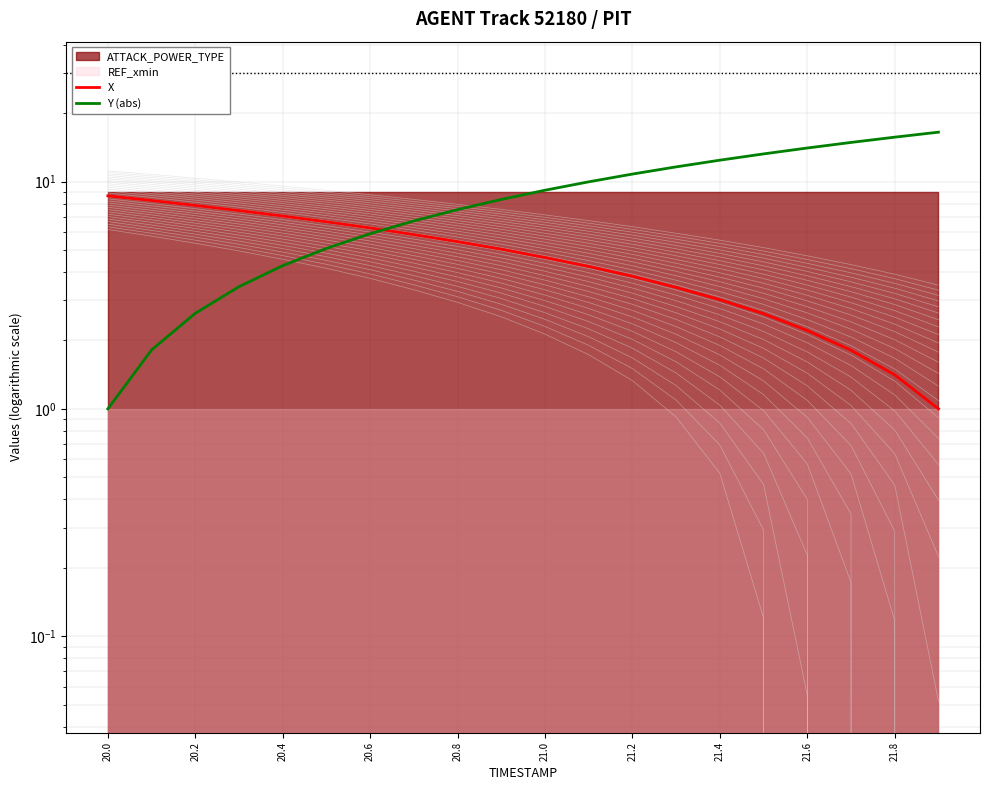

True or false: Y (abs) and X intersect in this chart.

True